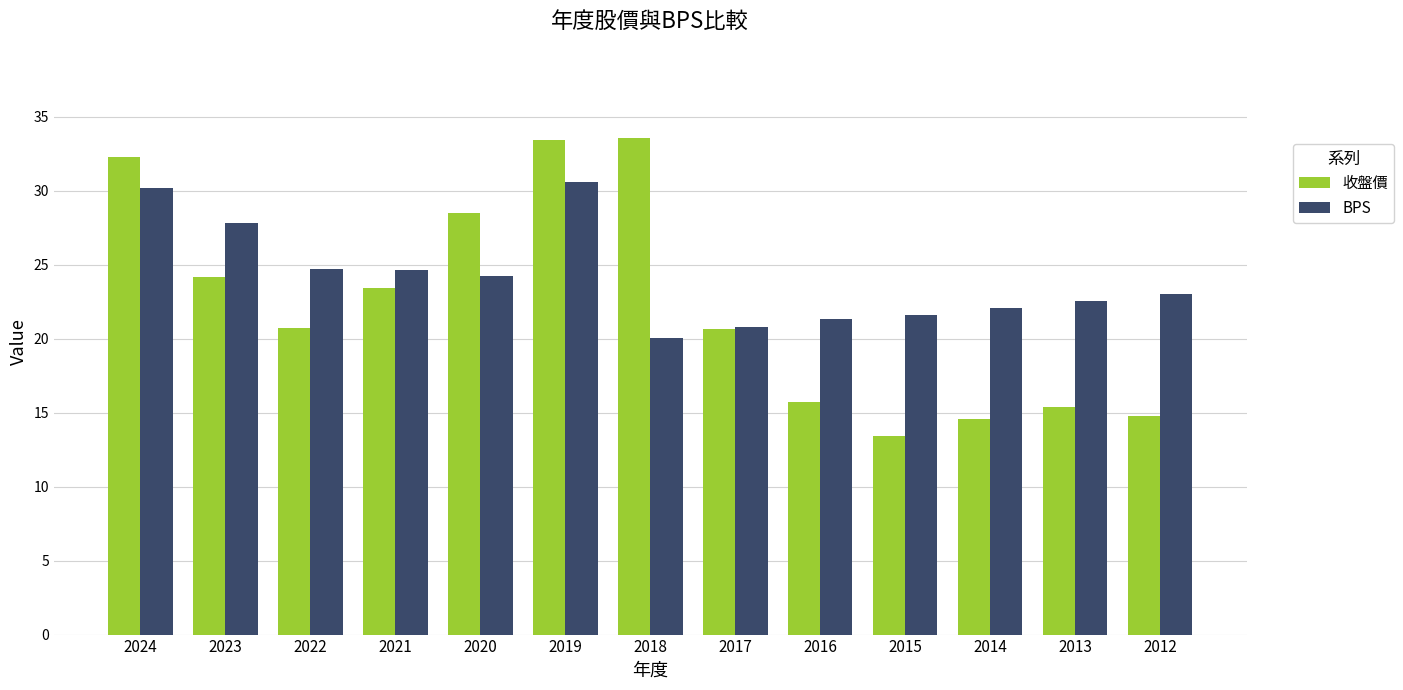

What is the value of the 收盤價 bar at the 9th from the left?

15.8